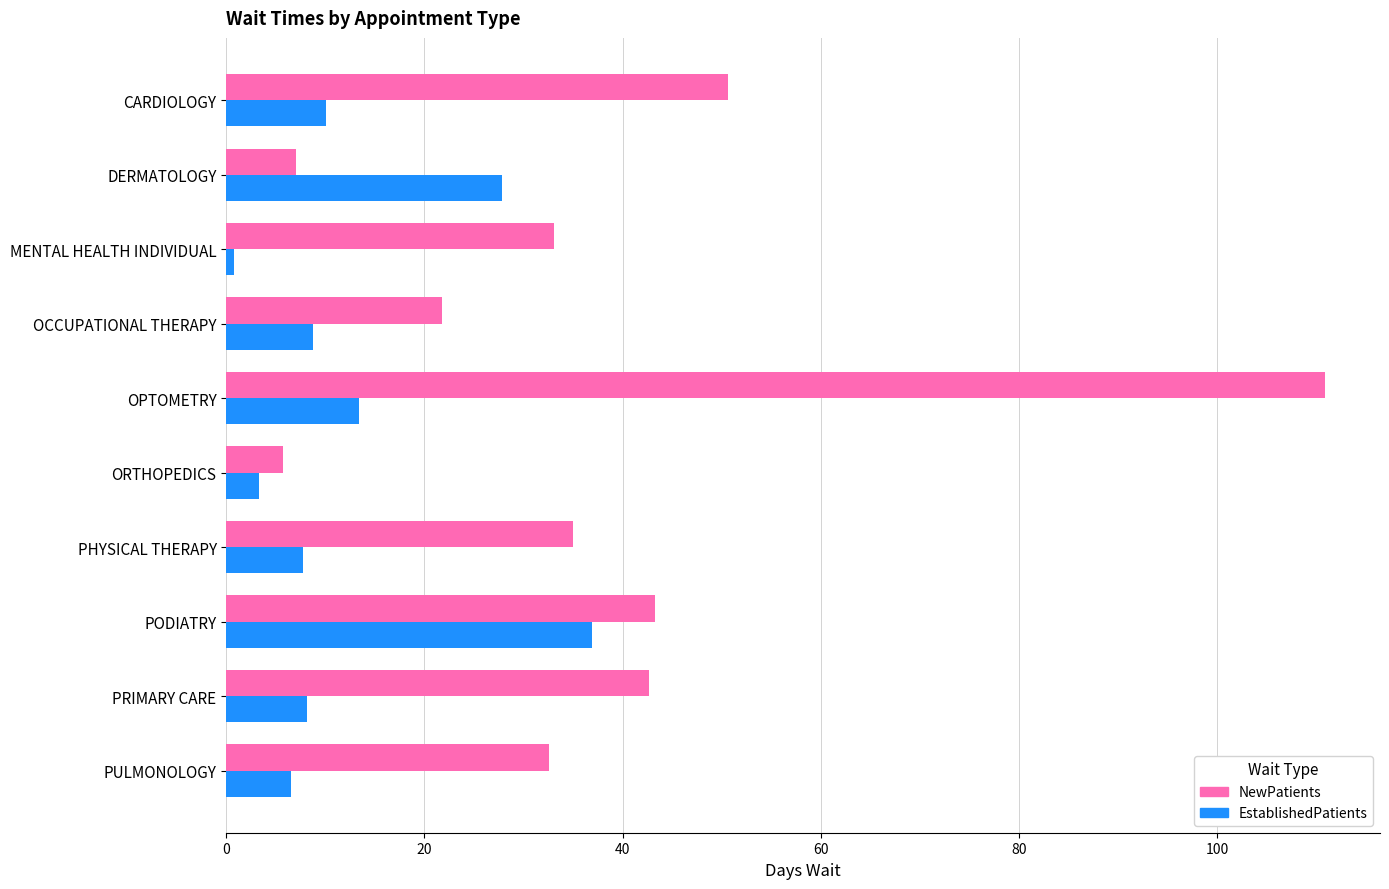

What is the smallest value displayed?

0.8